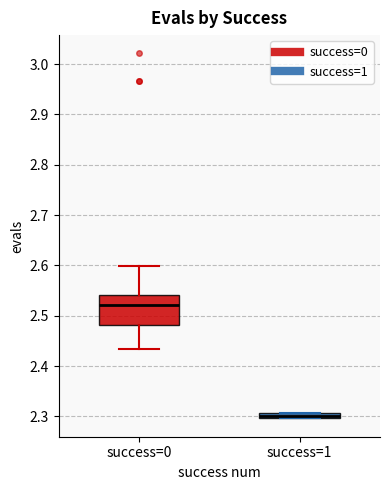

Where is the upper edge of the box for success=0 on the y-axis? The values are not printed on the chart, so give them approximately, as read against the axis.

2.54